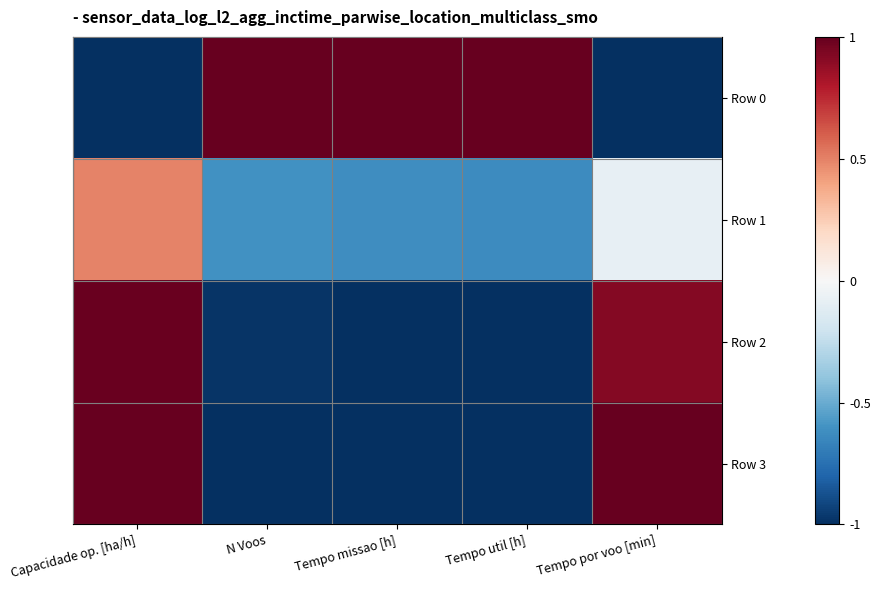

Which series has the largest total across all categories?

Row 0